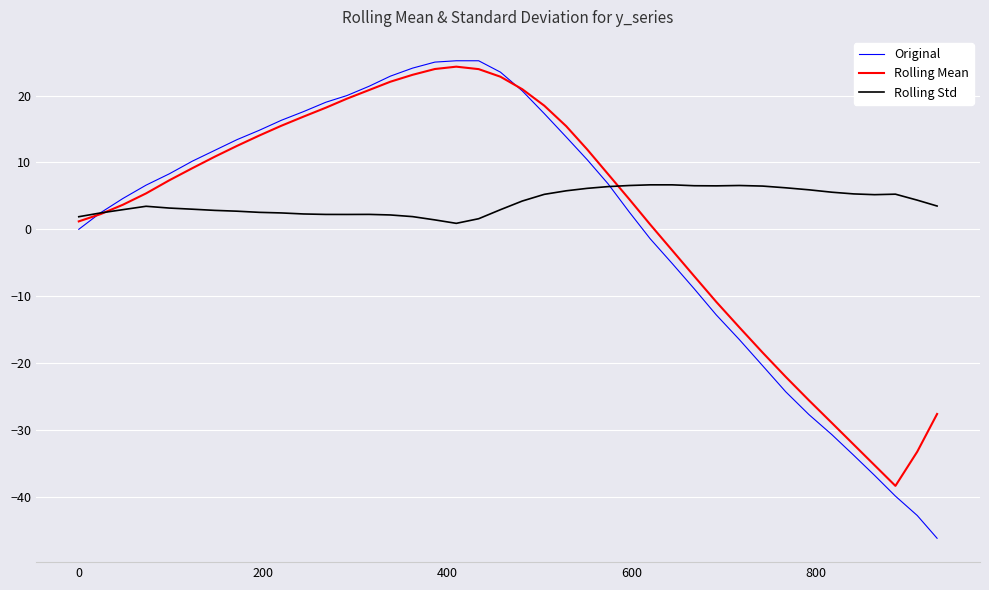

What is the minimum value shown in the chart?

-46.2